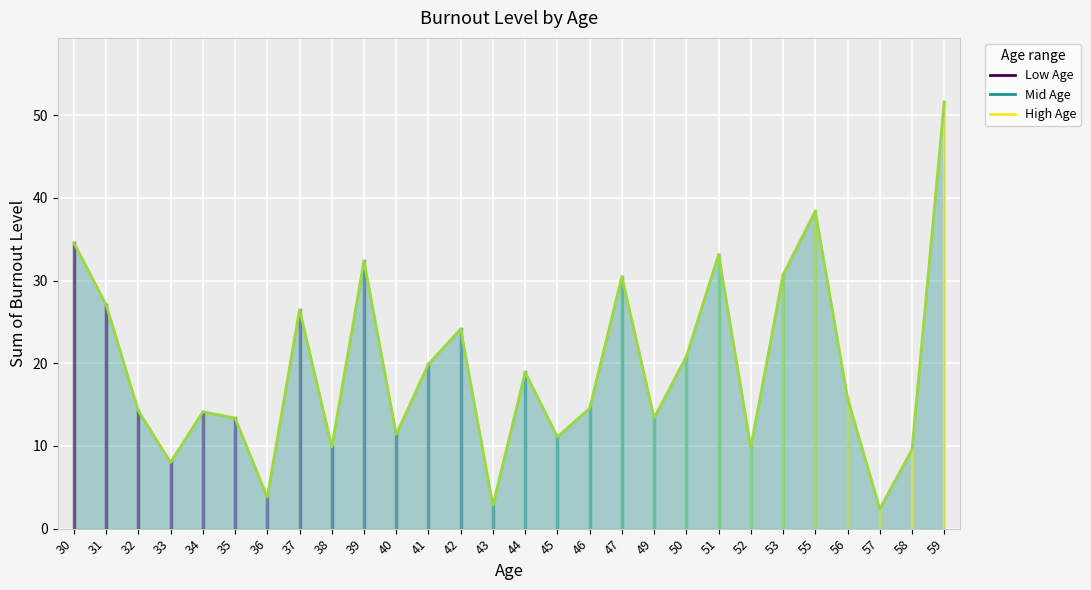

What is the maximum value shown in the chart?

51.6